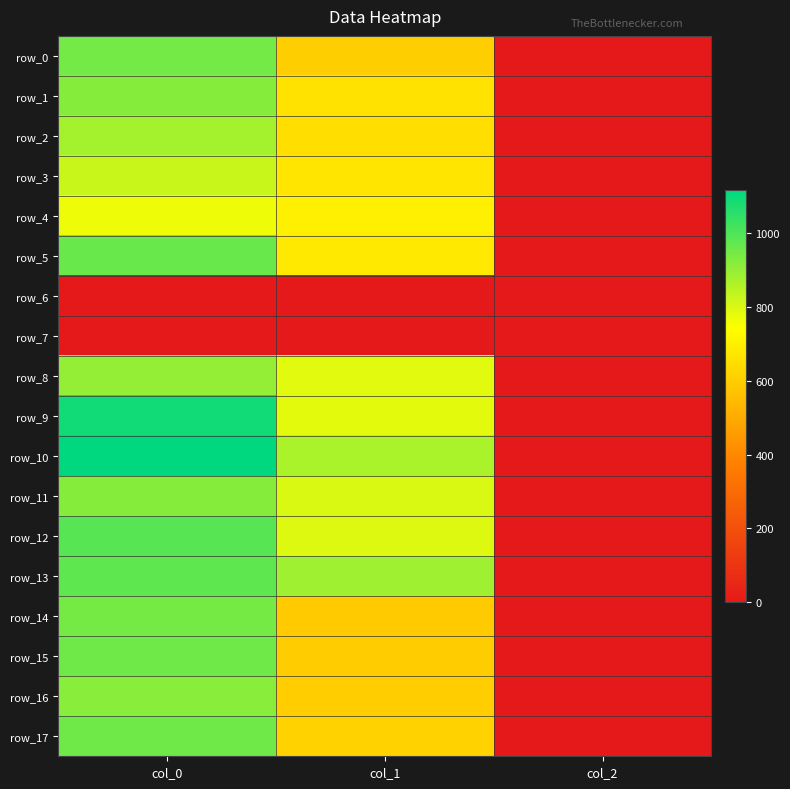

What is the total value across all series at col_2?

32.0